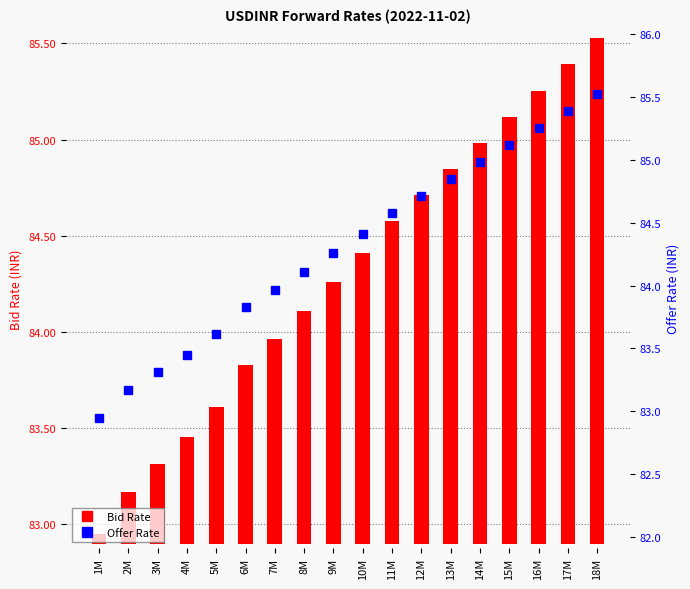

Where is Offer Rate nearest to the value 84?

7M